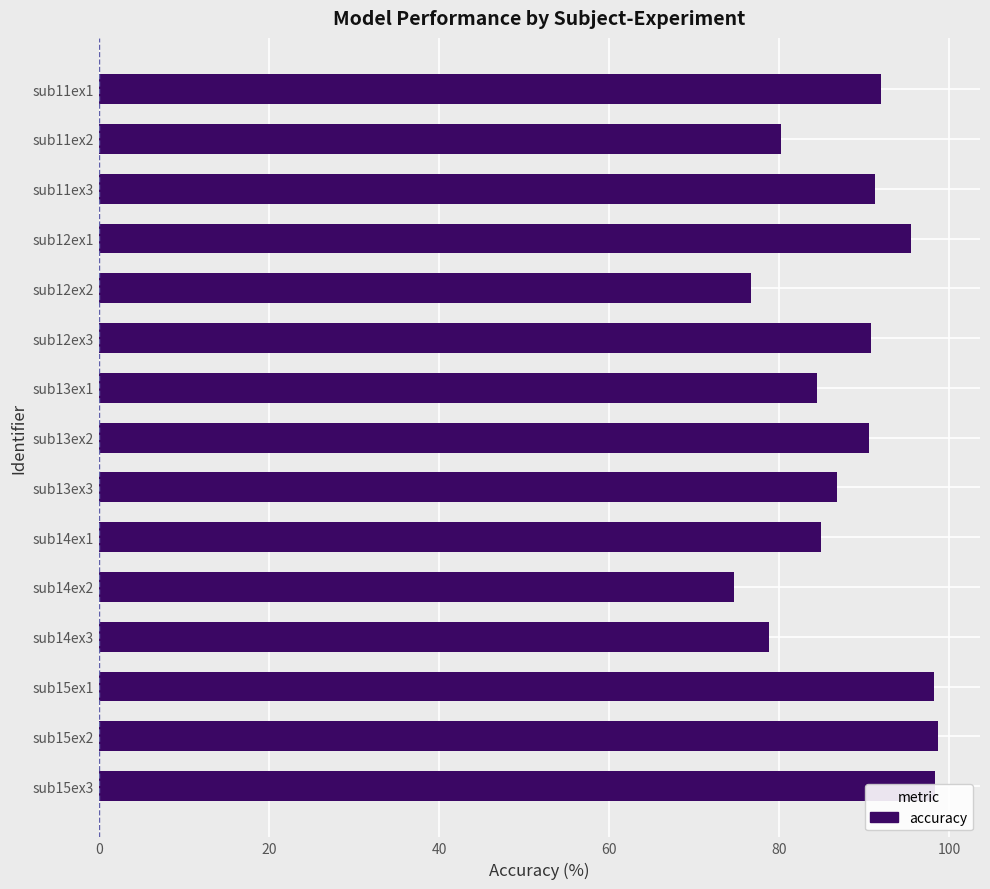

How many bars are there in total?

15